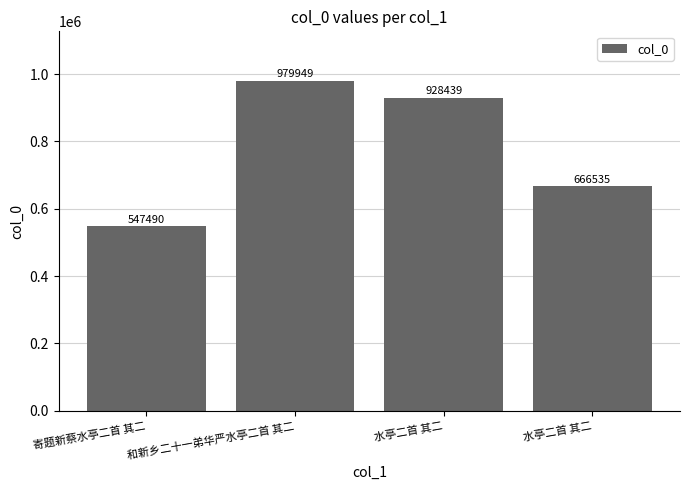

Reading left to right, transcribe all the data shown in this chart.

547490	979949	928439	666535